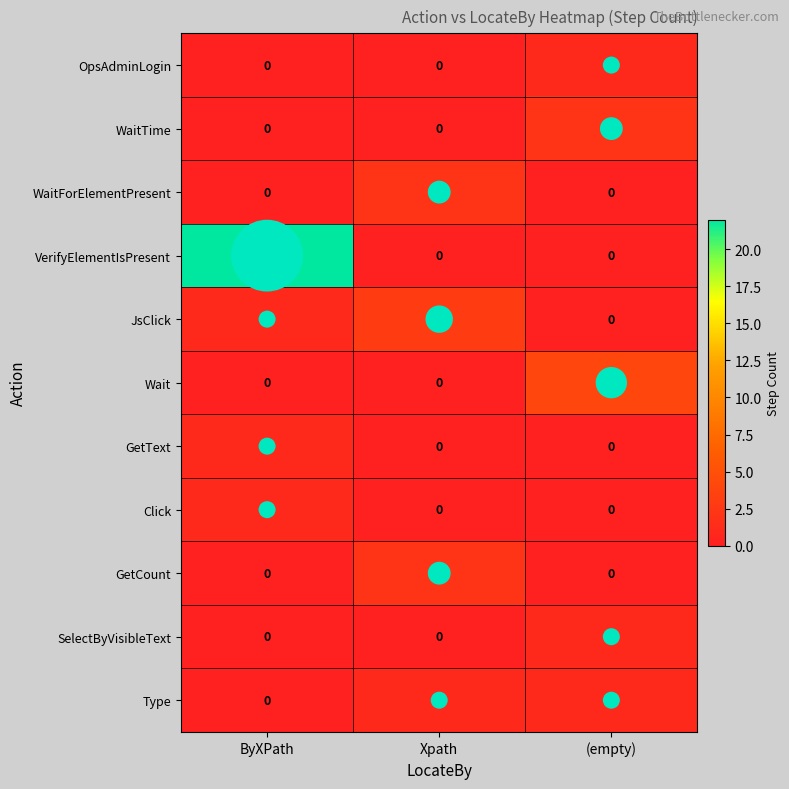

How many series are shown in this chart?

11